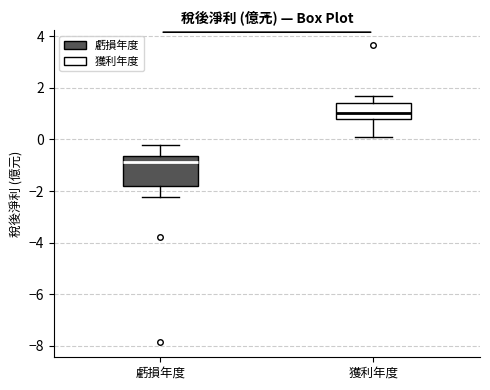

Reading left to right, transcribe this box plot: for each box, give where its median line is, the range the box spans, and where its two whiskers end, as read against the y-axis. The values are not printed on the chart, so give them approximately, as read against the axis.

虧損年度: median -0.8, box -1.8 to -0.6, whiskers -2.2 to -0.2
獲利年度: median 1.0, box 0.8 to 1.4, whiskers 0.0 to 1.6